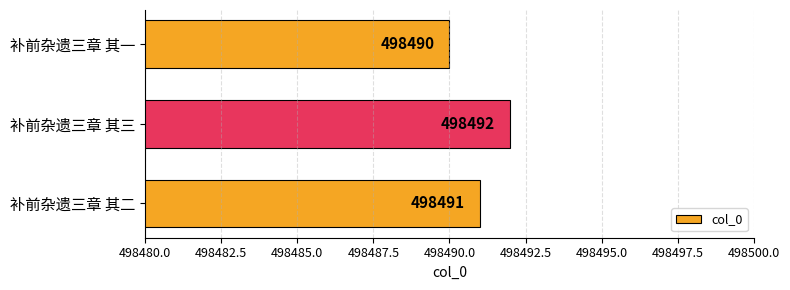

Reading bottom to top, list all the values displayed in this chart.

498491	498492	498490